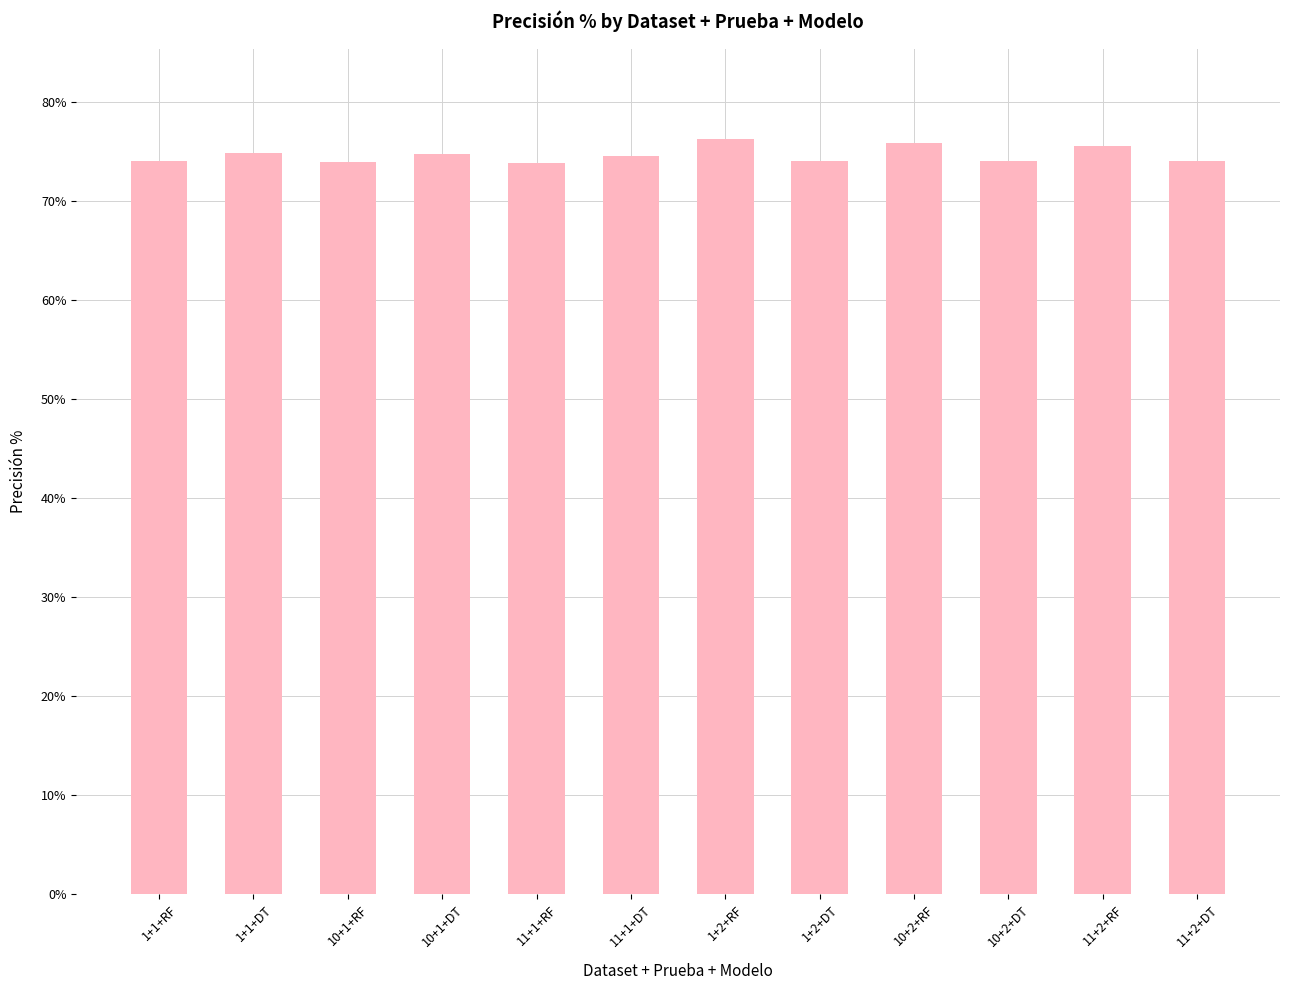

What is the label of the 3rd bar from the right?

10+2+DT